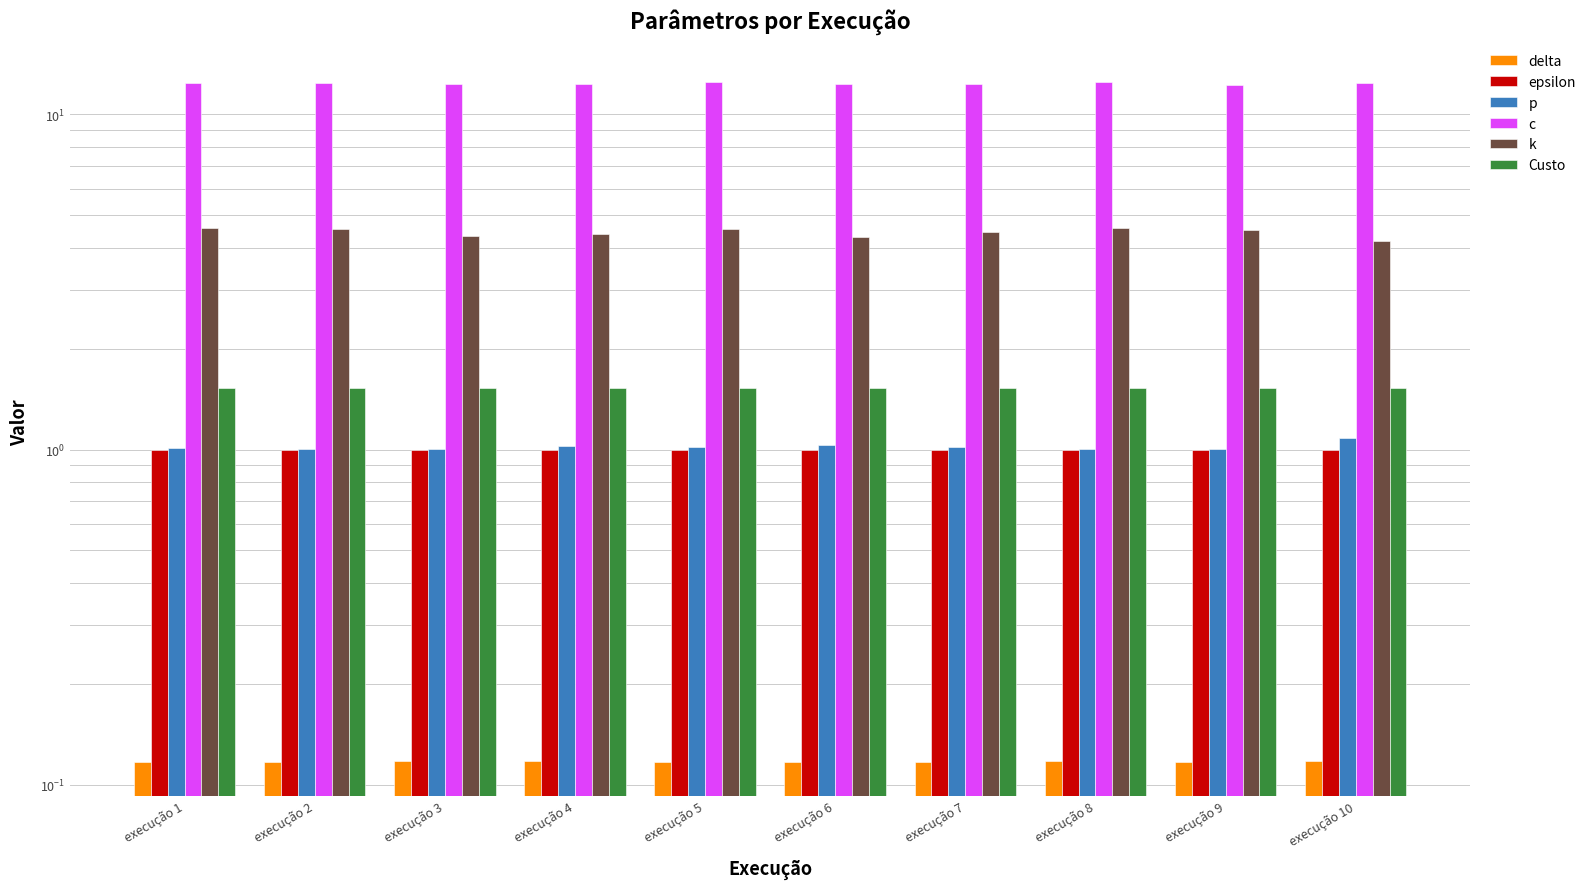

At which category is the sum across all series the highest?

execução 8